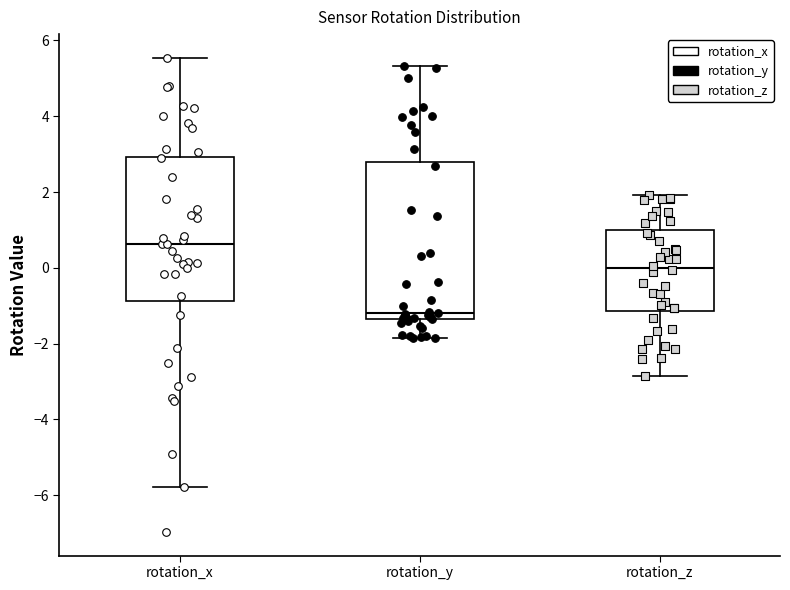

Which box is the tallest, from its lower edge to its upper edge?

rotation_y